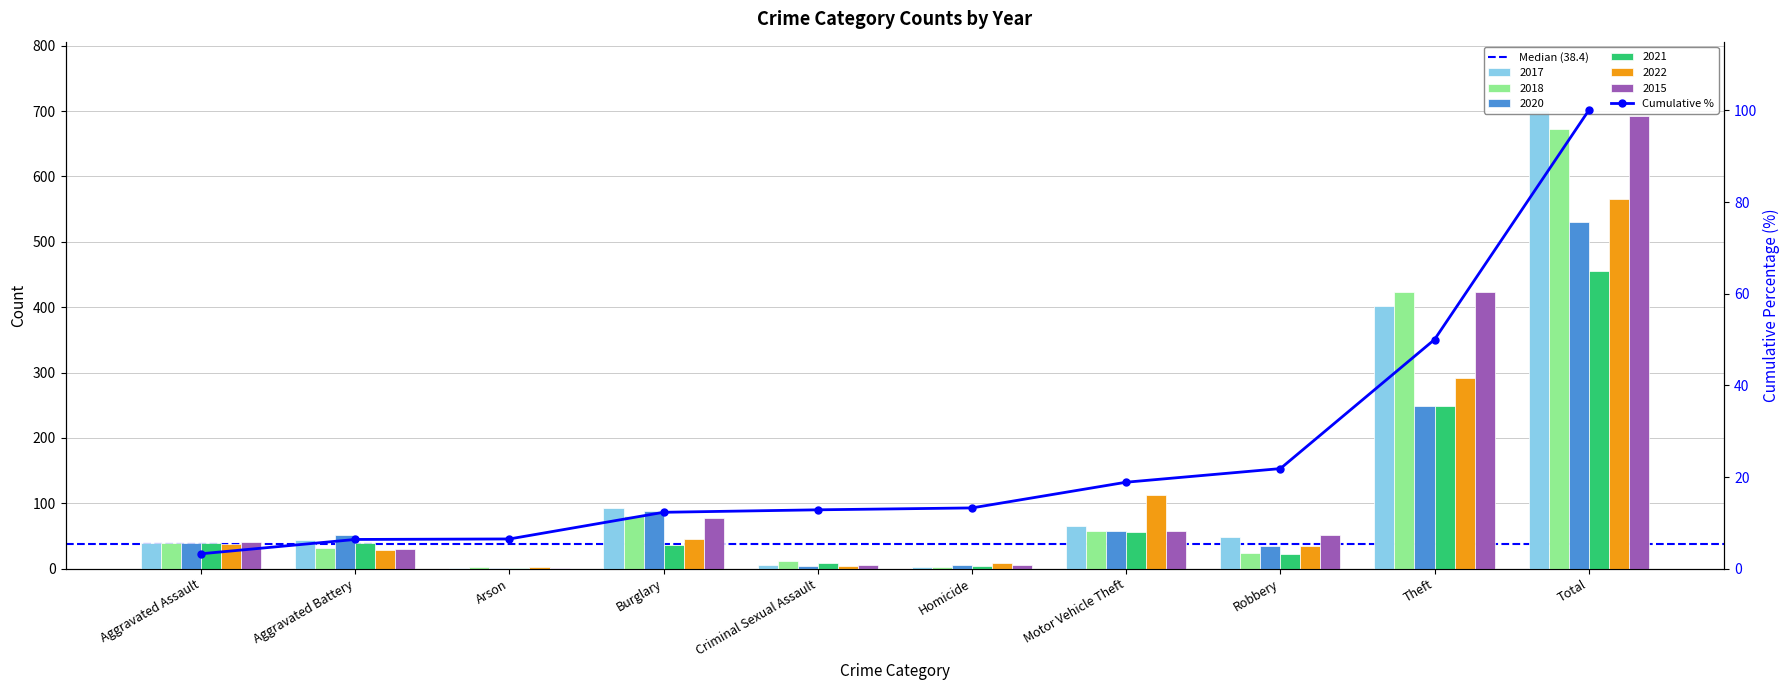

What is the difference between the maximum and second lowest values in the 2015 series?

687